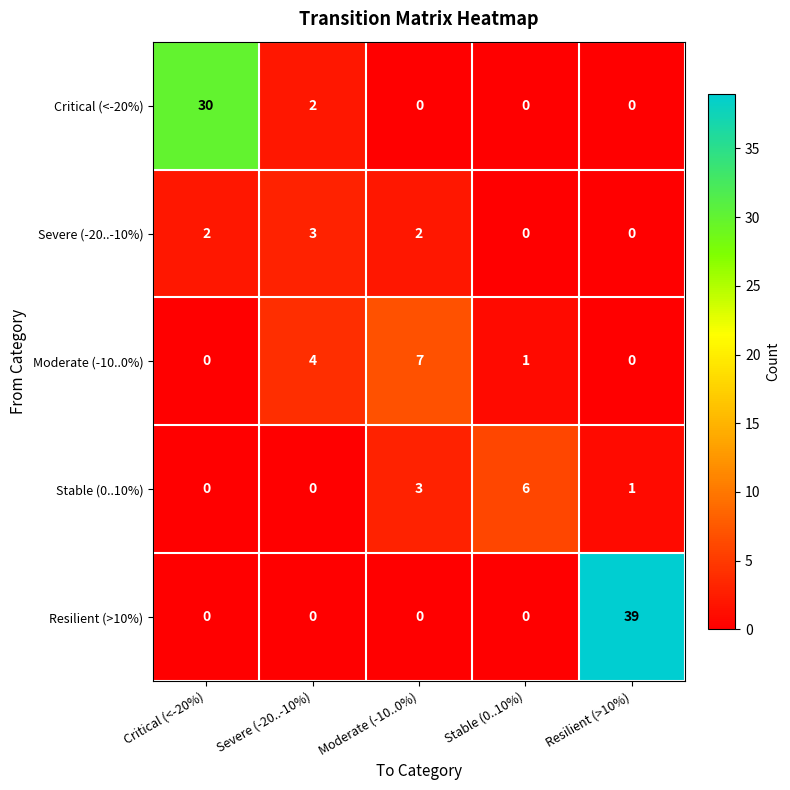

How many data points does each series have?

5